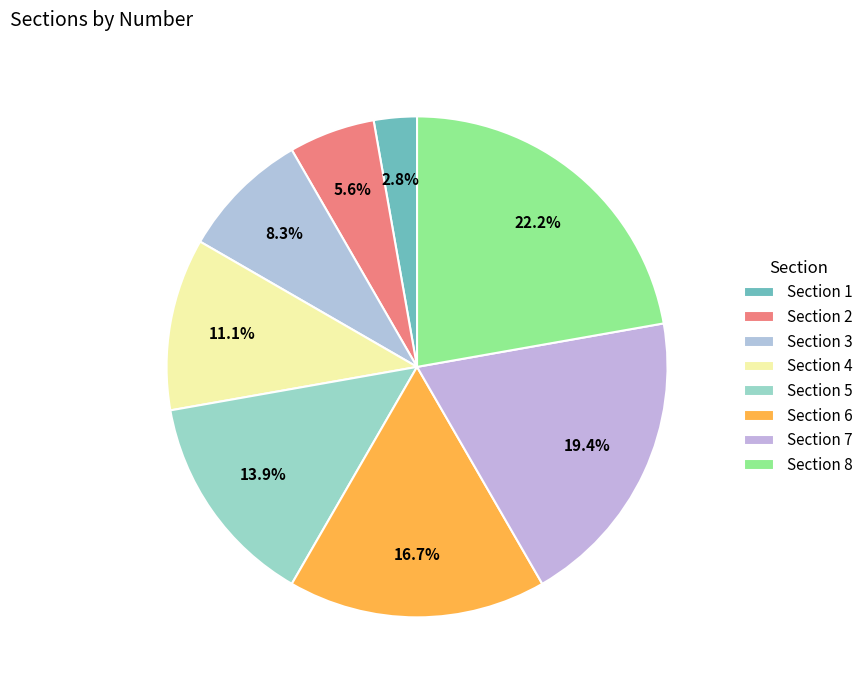

Approximately how many times larger is the value at Section 6 compared to Section 7?

0.9